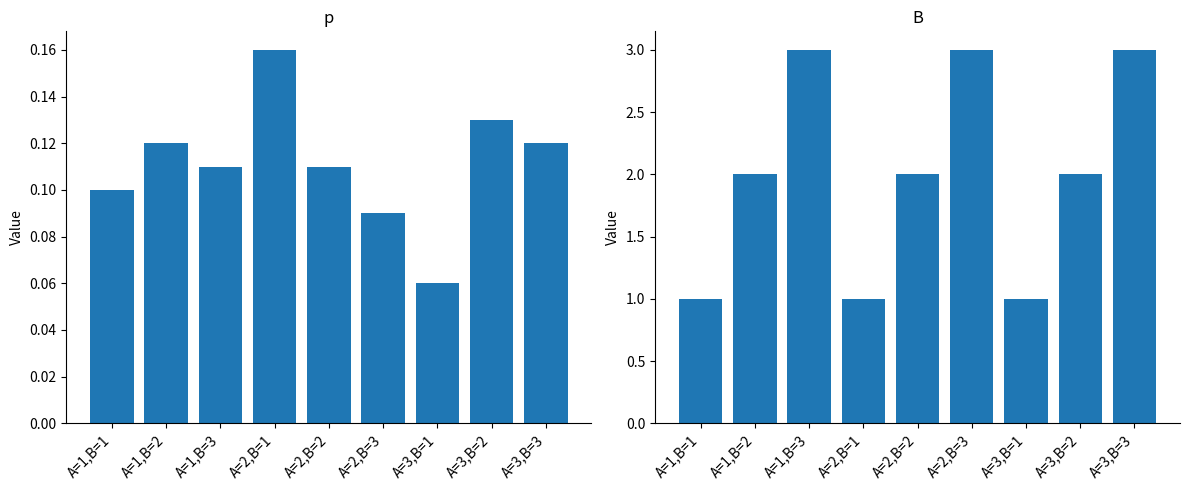

Read the p value at A=2,B=3.

0.1